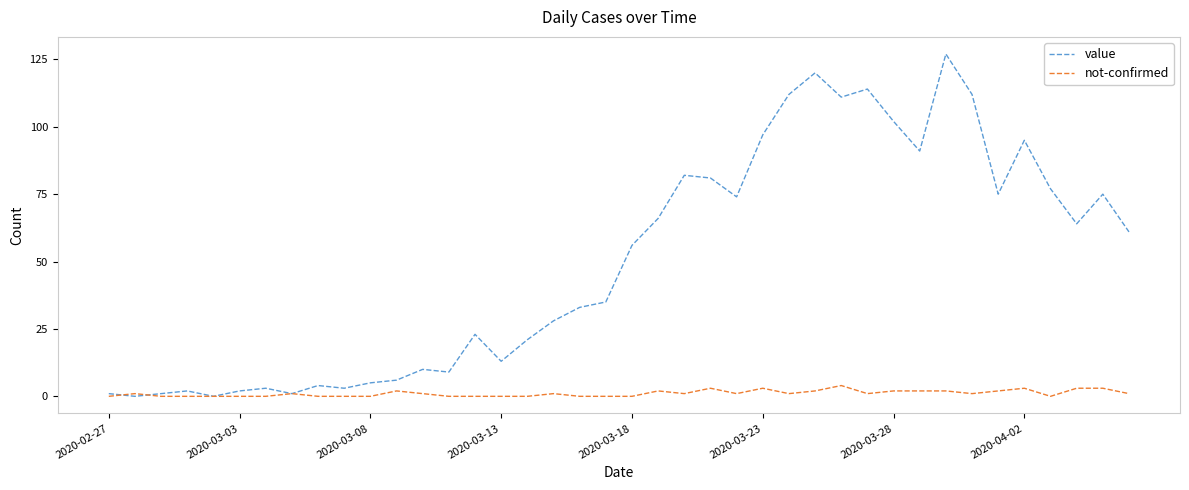

Which series has the largest total across all categories?

value